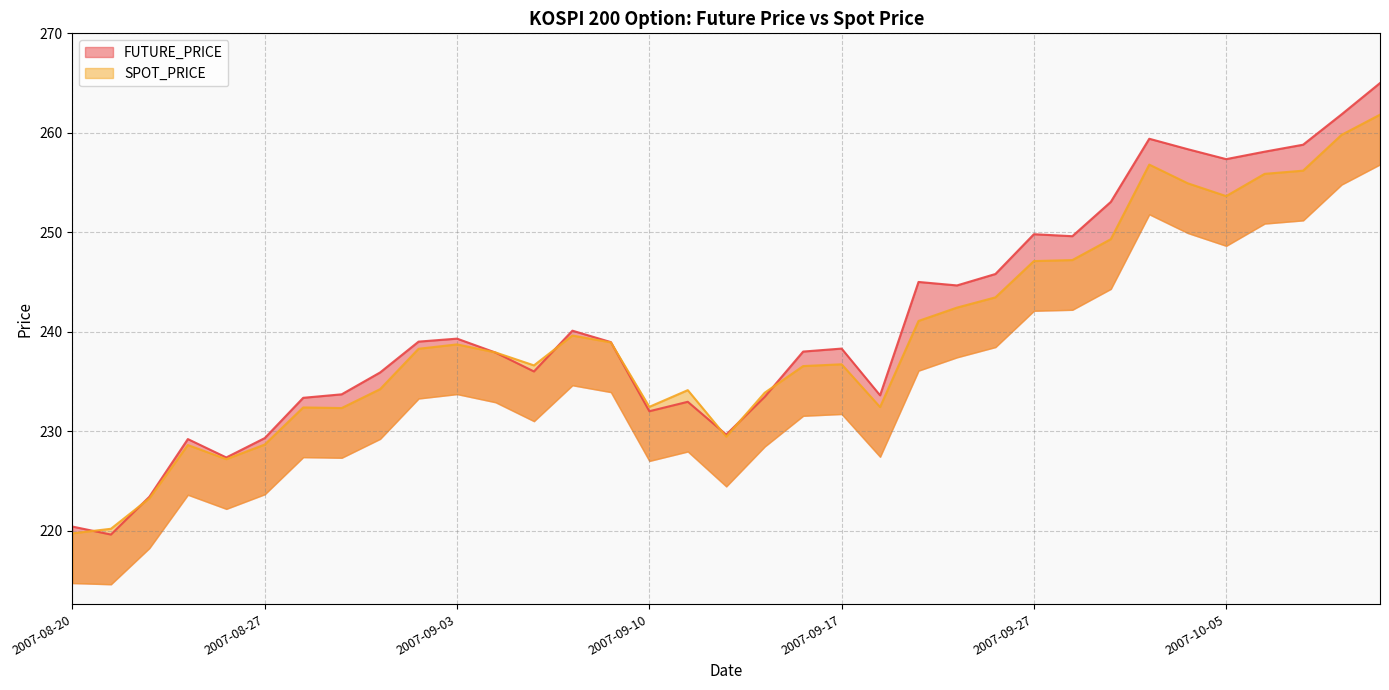

Between 2007-09-20 and 2007-10-04, which series saw the biggest shift?

FUTURE_PRICE